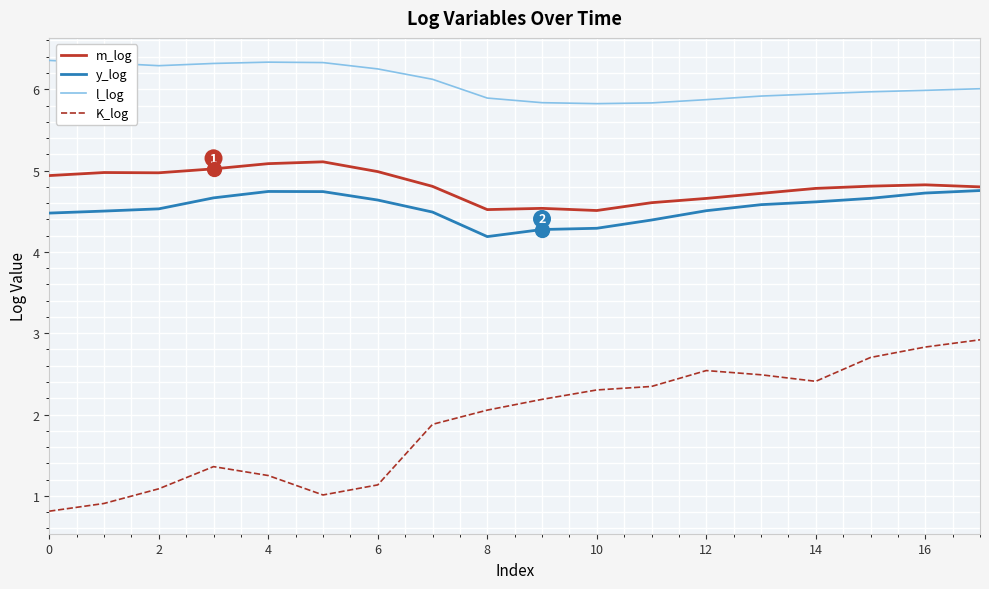

What is the lowest value of the m_log series?

4.5